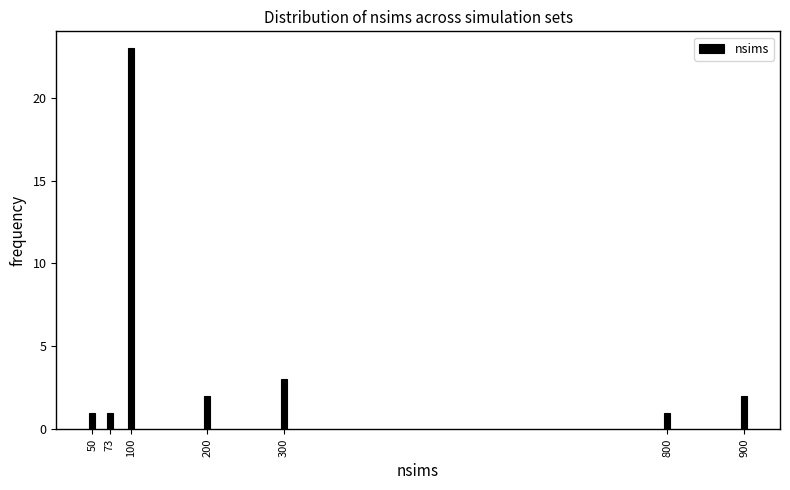

Reading left to right, extract all data points from this chart.

1	1	23	2	3	1	2